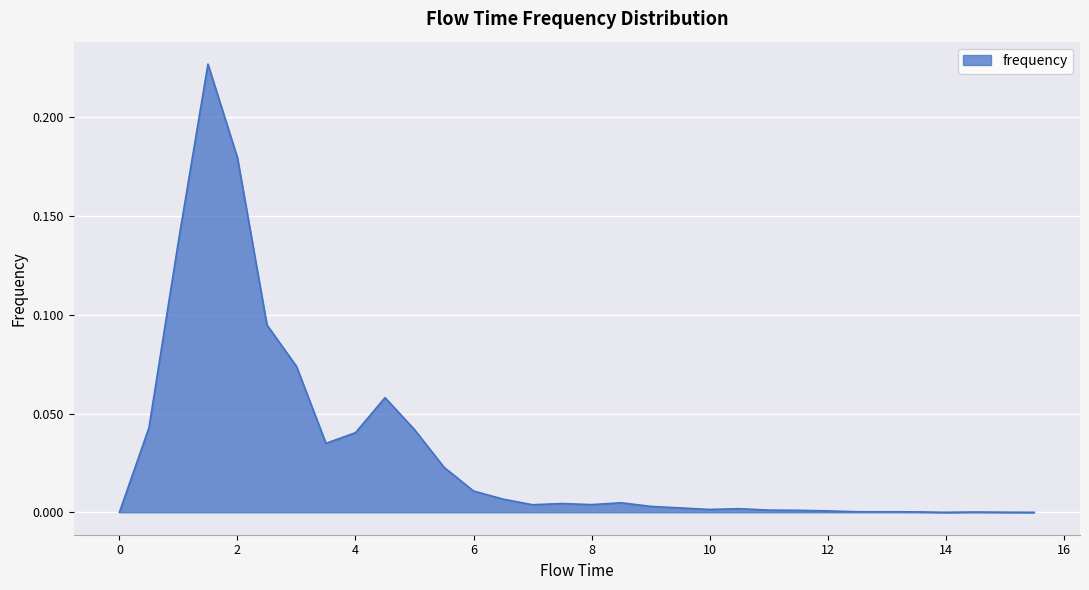

Does the chart have visible grid lines?

Yes